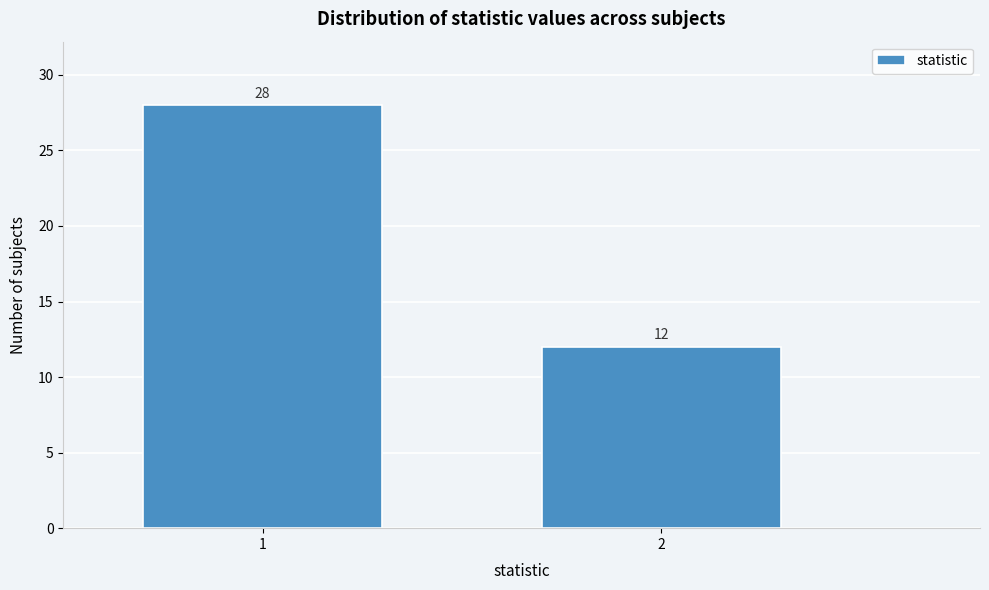

Reading right to left, what are all the values shown in this chart?

2=12	1=28